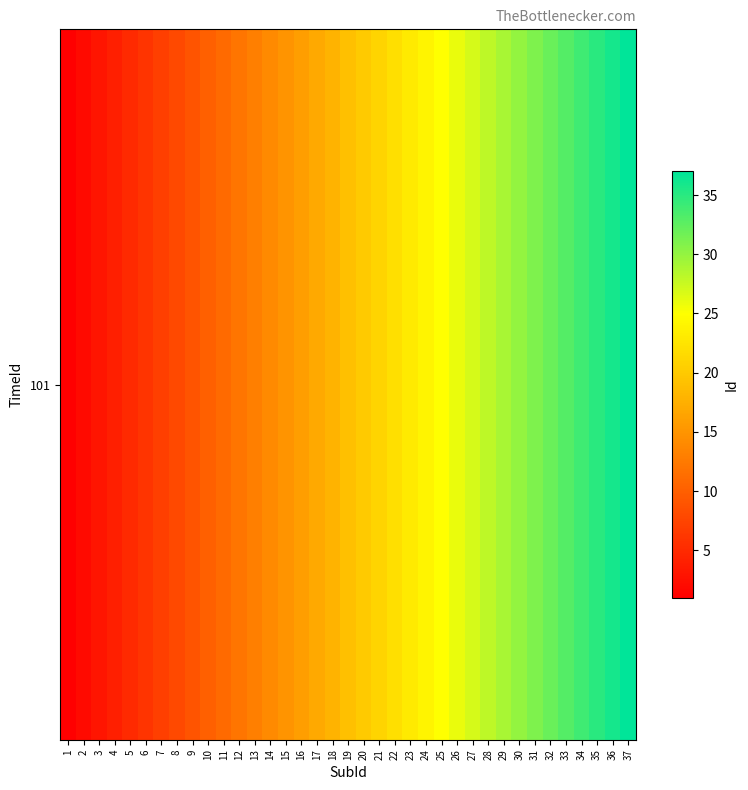

What is the change in value from 25 to 34?

+9